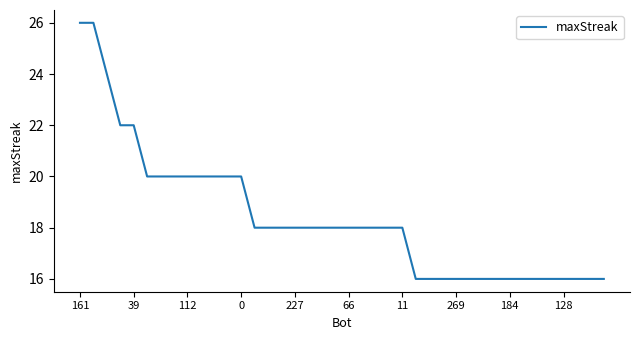

Count the values in the range 16 to 20.

35